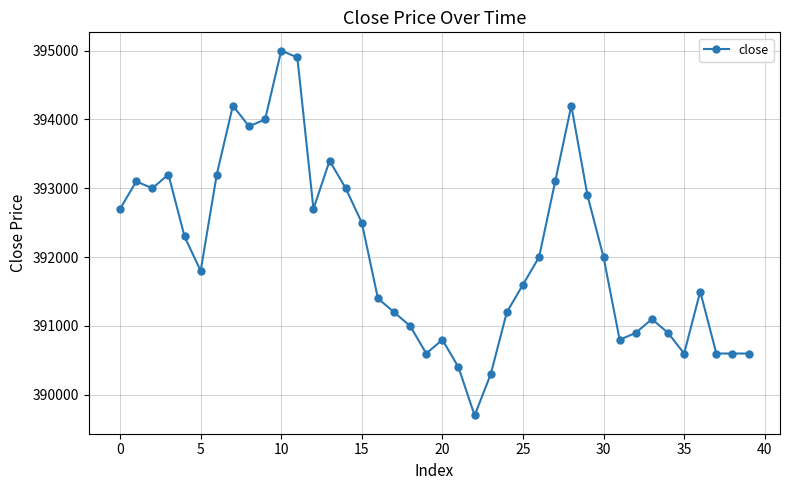

What is the value of the 6th point from the left?

391800